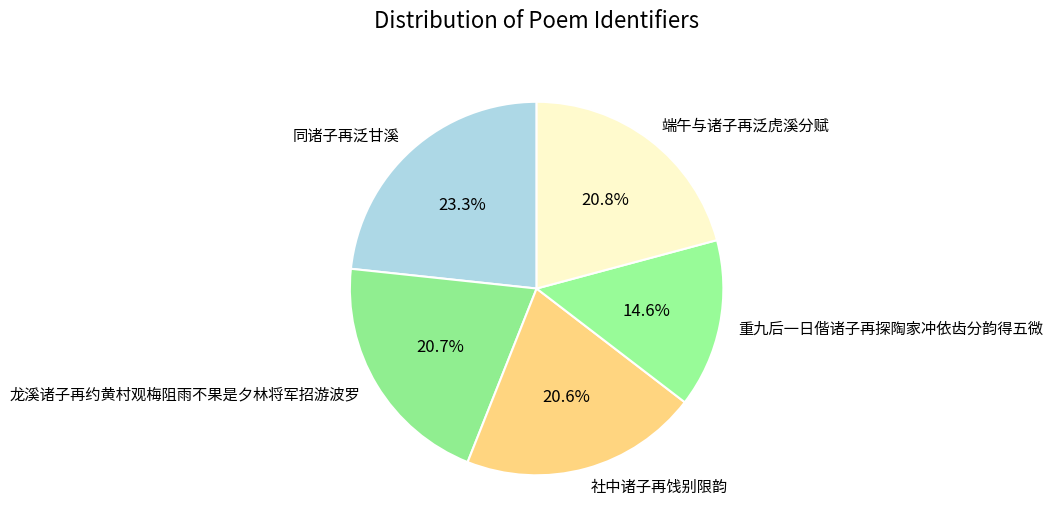

To the nearest percent, what is the average slice percentage?

20%